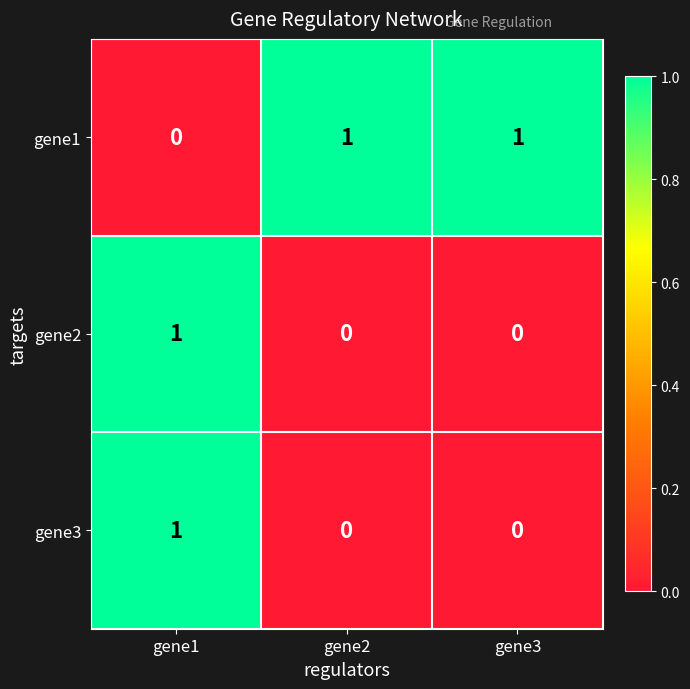

At how many categories does at least one series exceed 0?

3